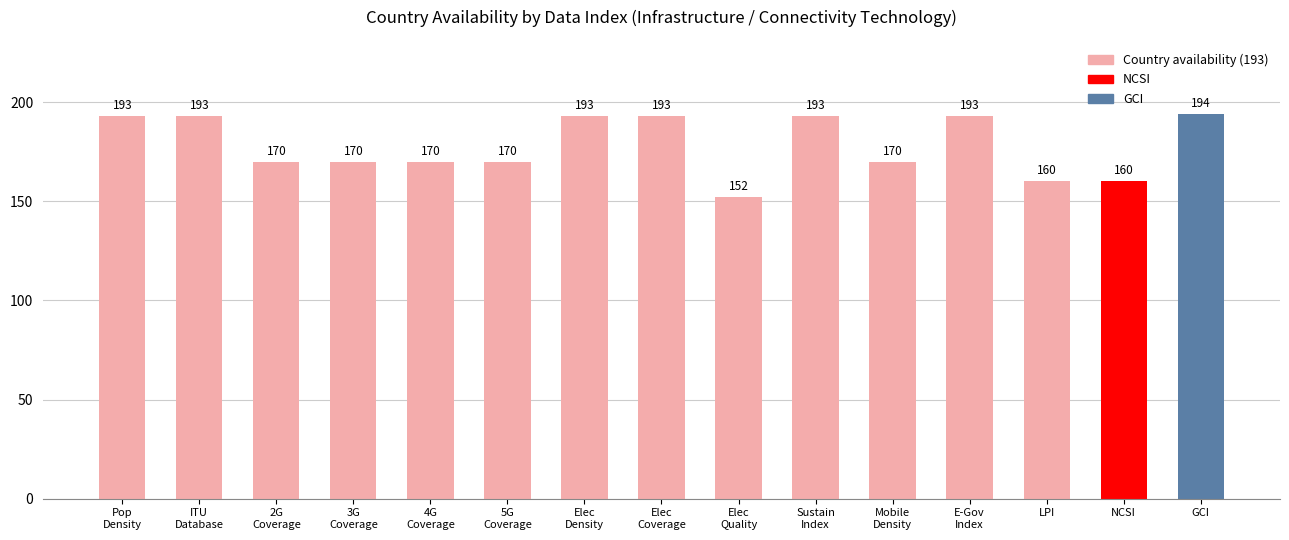

Reading left to right, extract all data points from this chart.

193	193	170	170	170	170	193	193	152	193	170	193	160	160	194